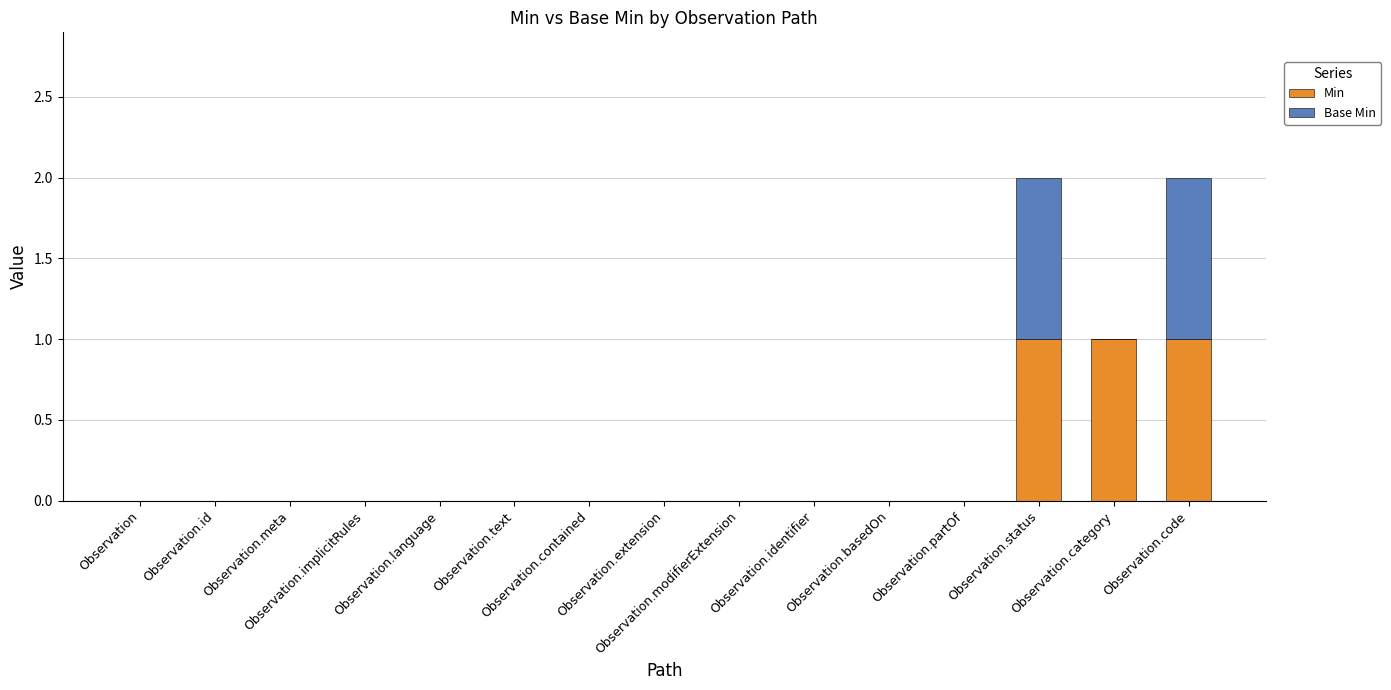

Count the number of categories in the chart.

15